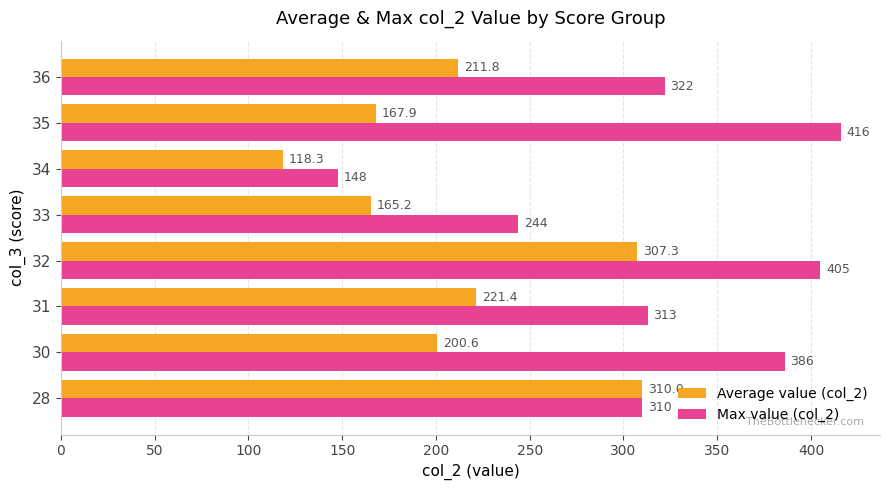

Which series has the widest spread of values?

Max value (col_2)